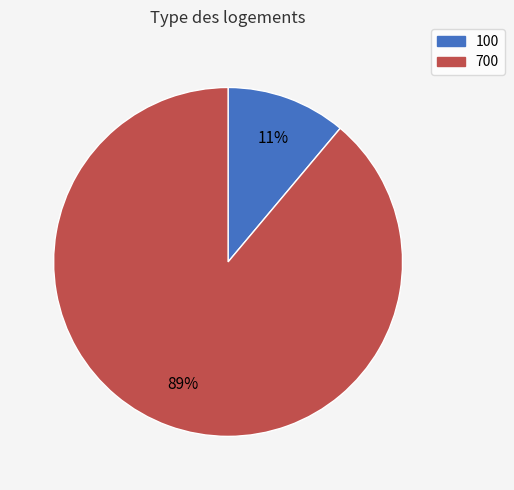

To the nearest percent, what portion does 100 represent?

11%